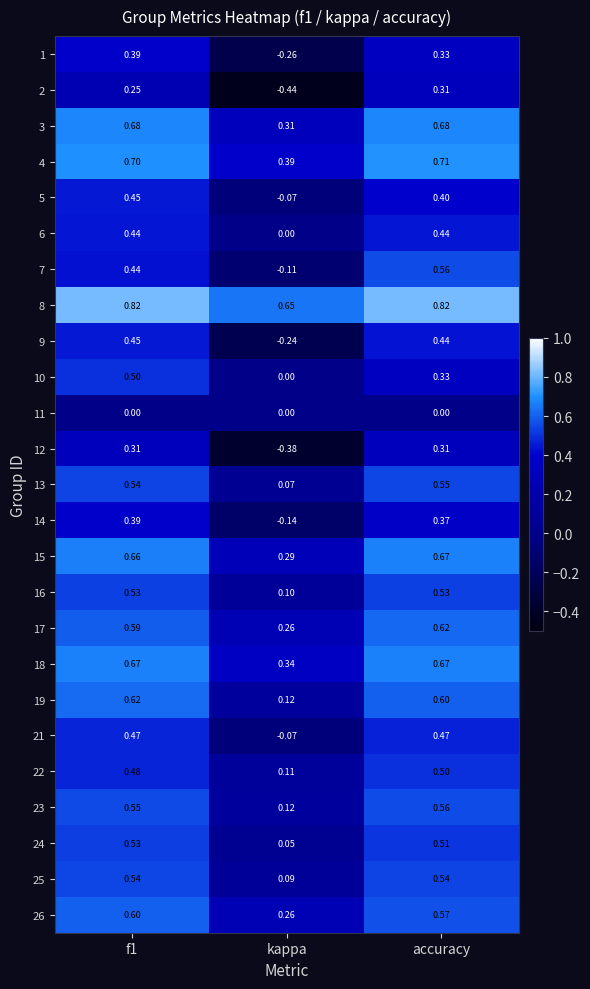

At which label is 15 closest to 0?

kappa